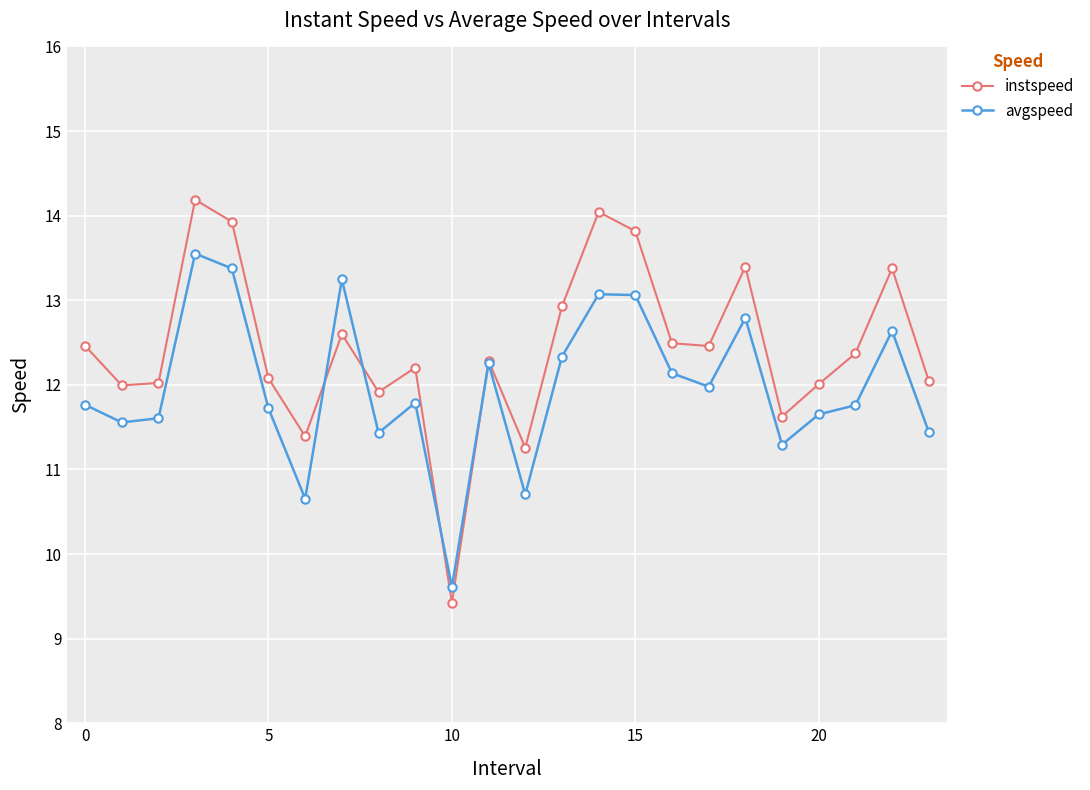

How many data points does each series have?

24